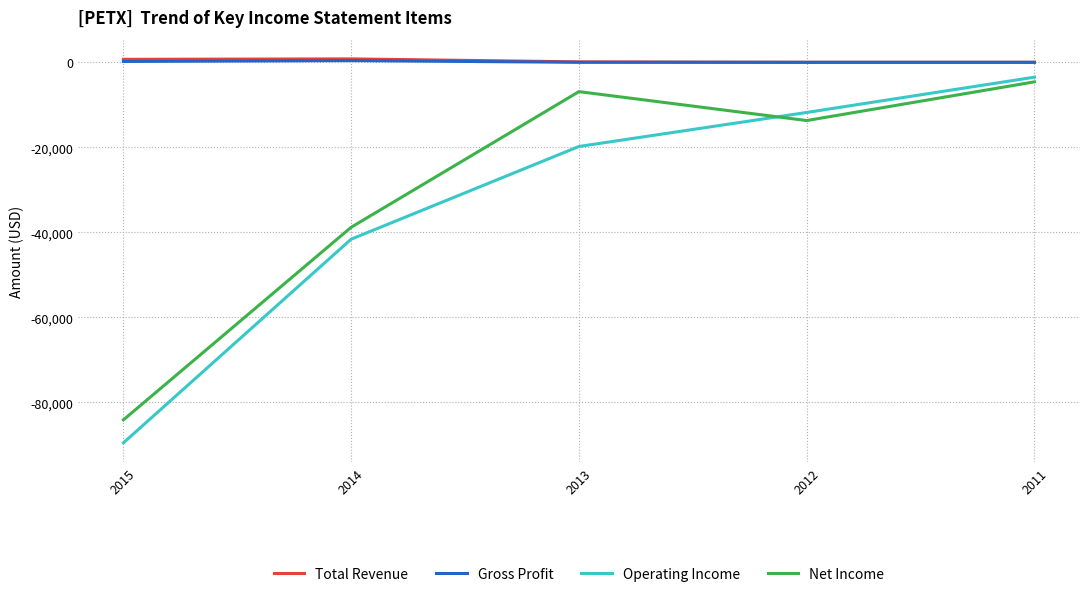

At which label is Operating Income closest to -46500?

2014